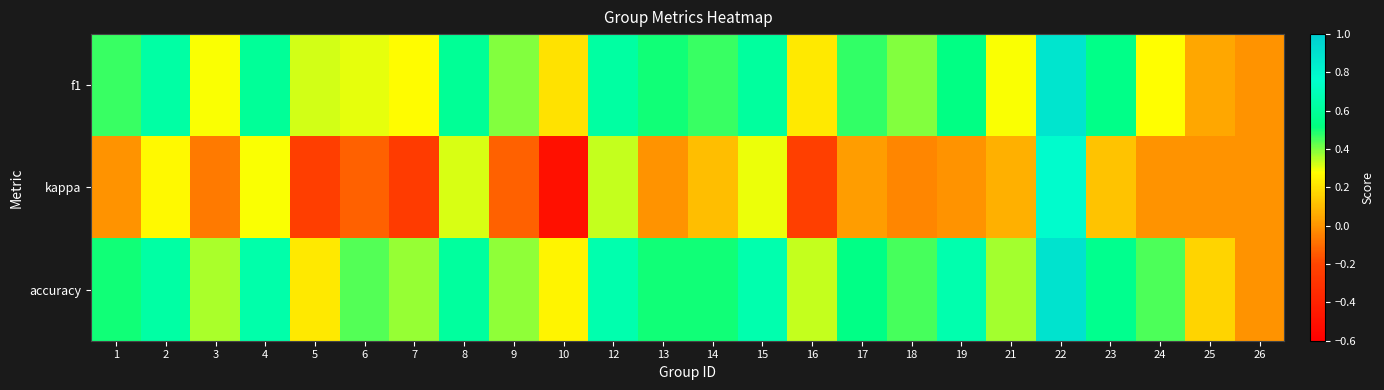

Which series has the largest range (max minus min)?

kappa